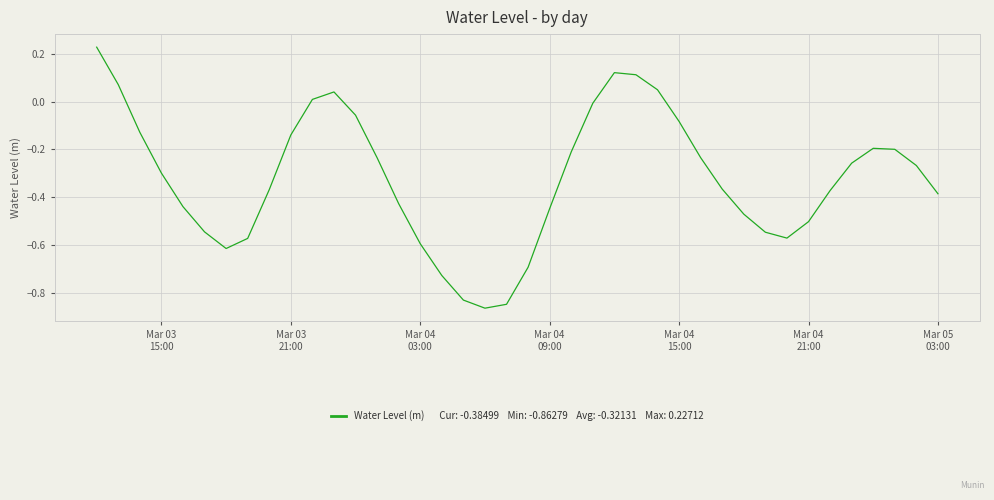

What is the difference between the maximum and minimum values?

1.1